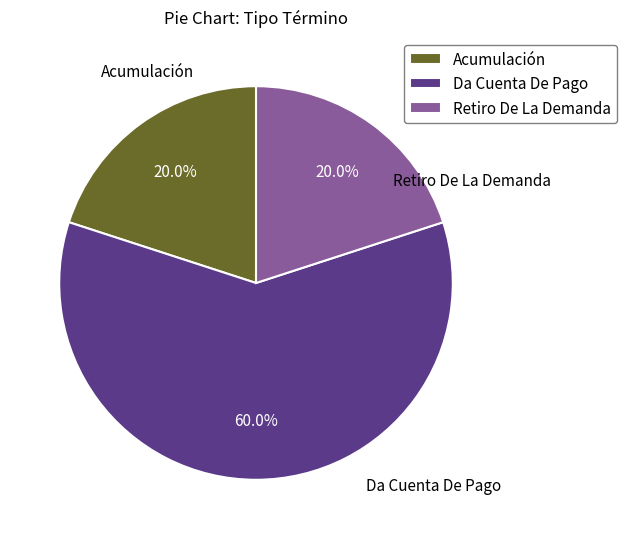

Does Da Cuenta De Pago account for over 50% of the chart?

Yes